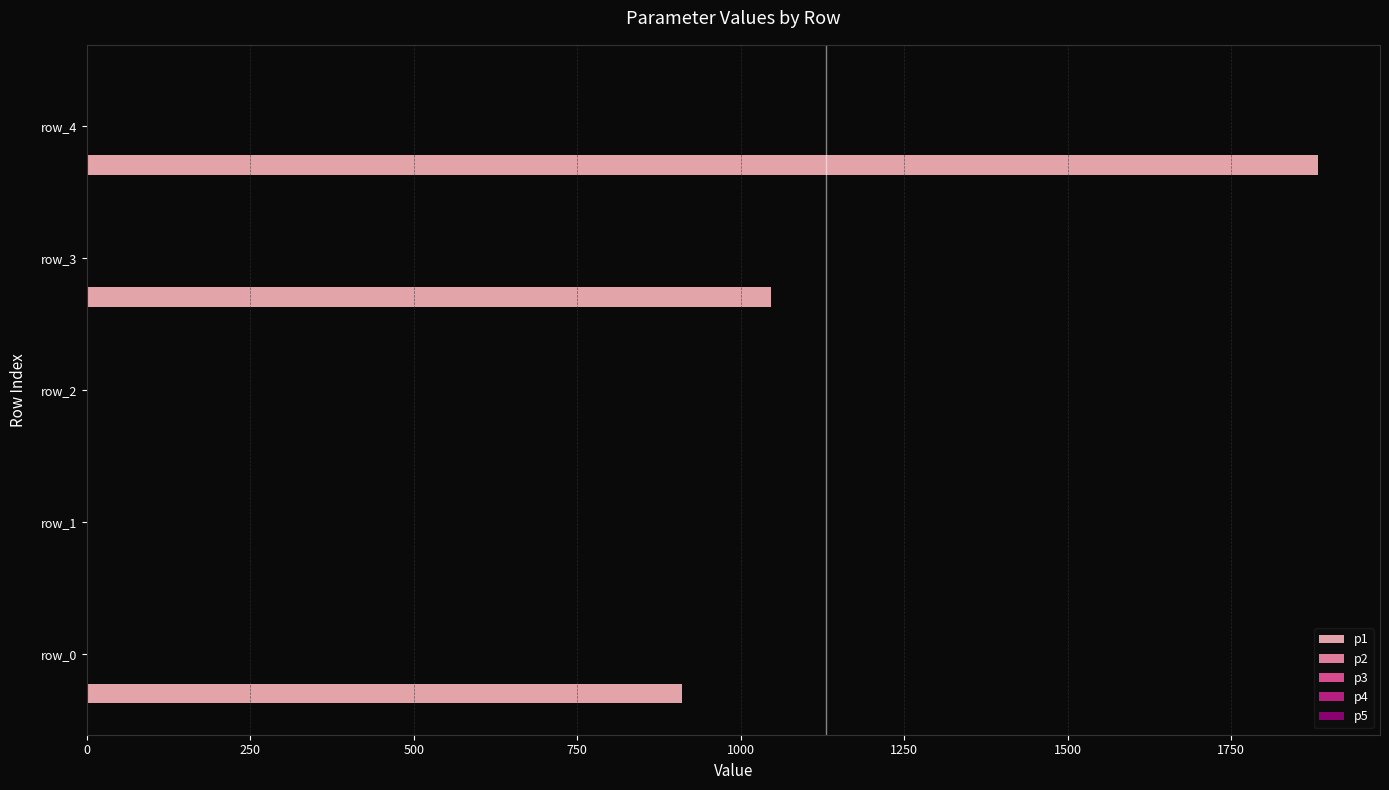

What is the sum of all p1 values?

3838.7